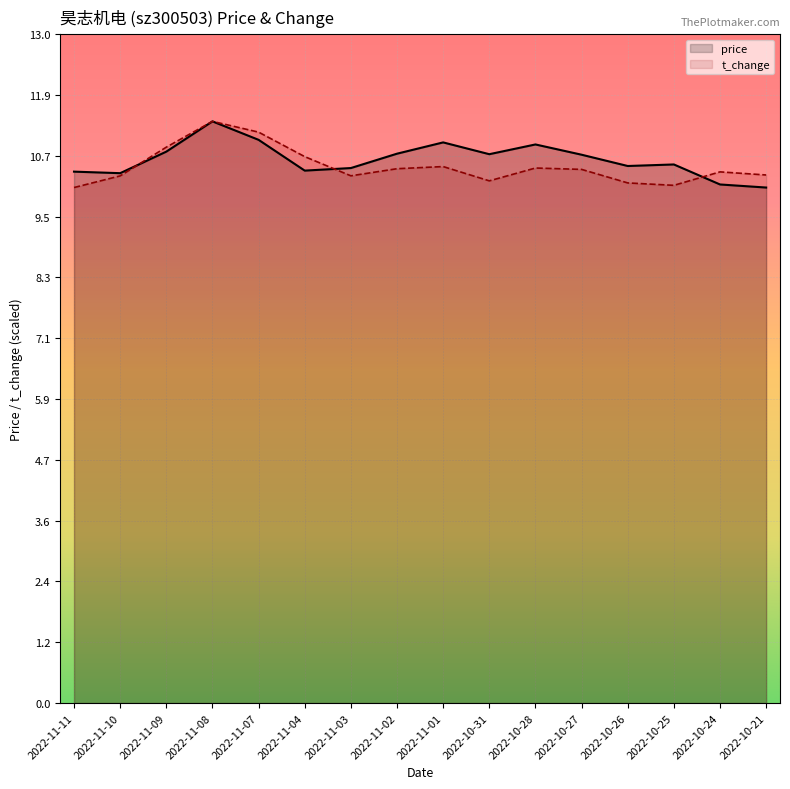

What is the difference between the second highest and second lowest values in the price series?

0.9